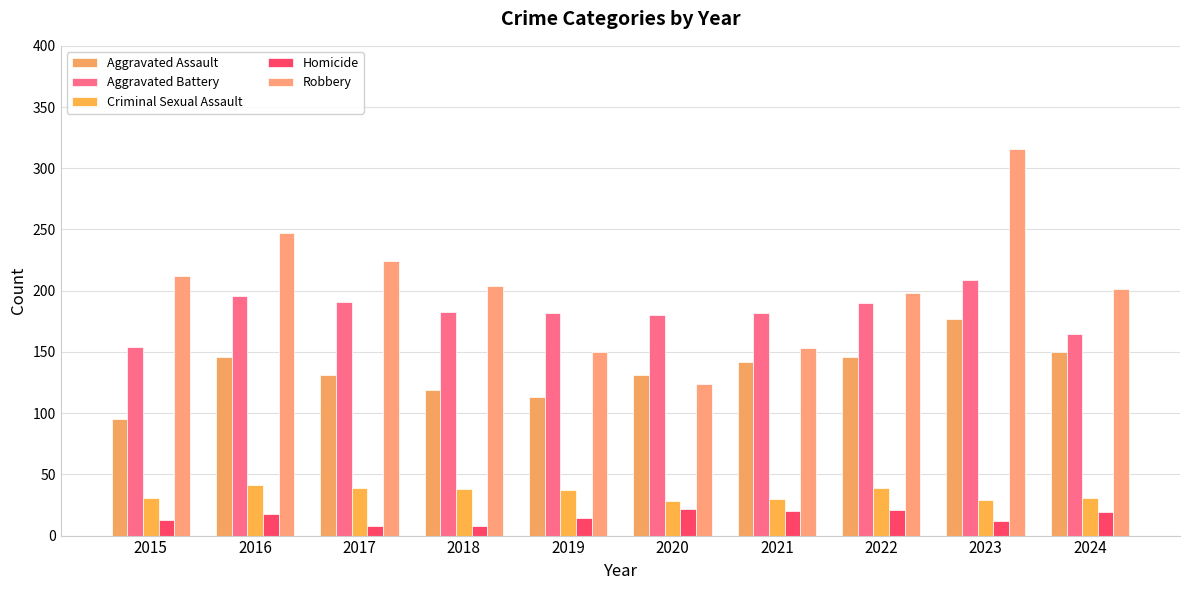

Which label corresponds to the largest value in the chart?

2023